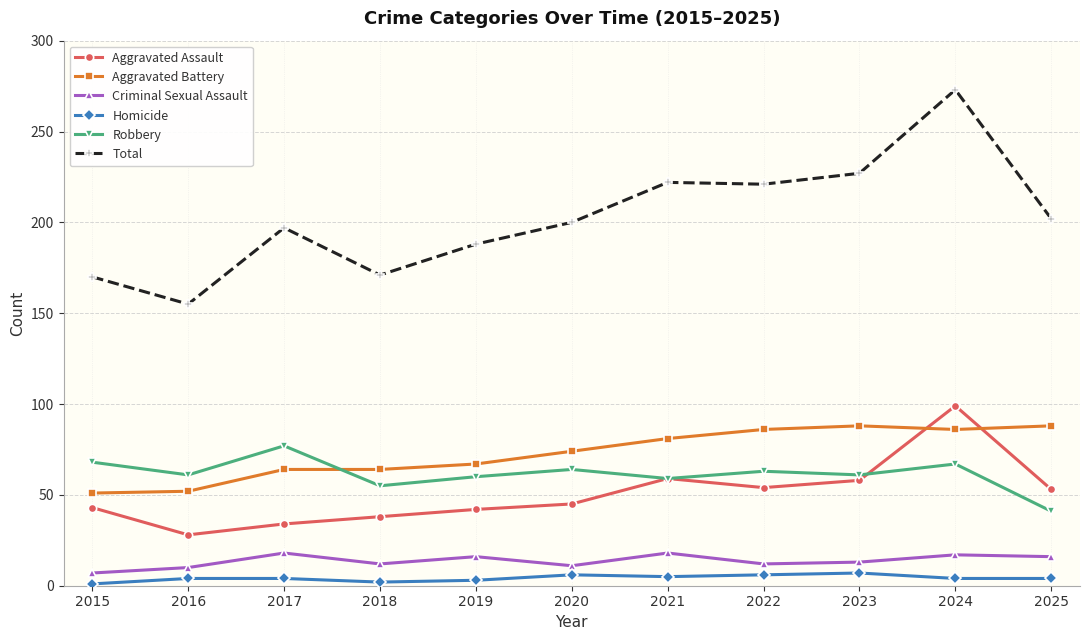

How many lines are shown in the chart?

6